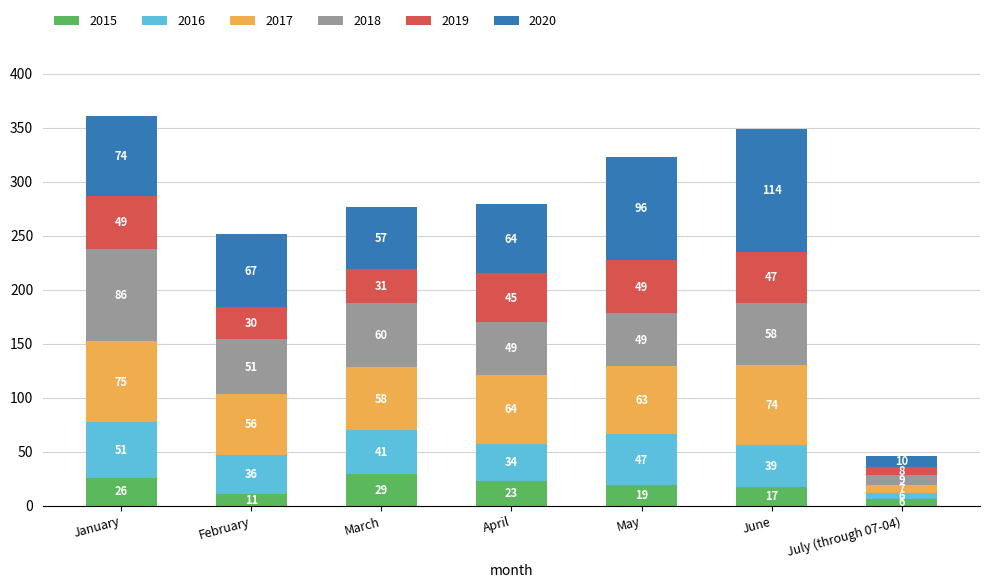

What is the total value across all series at January?

361